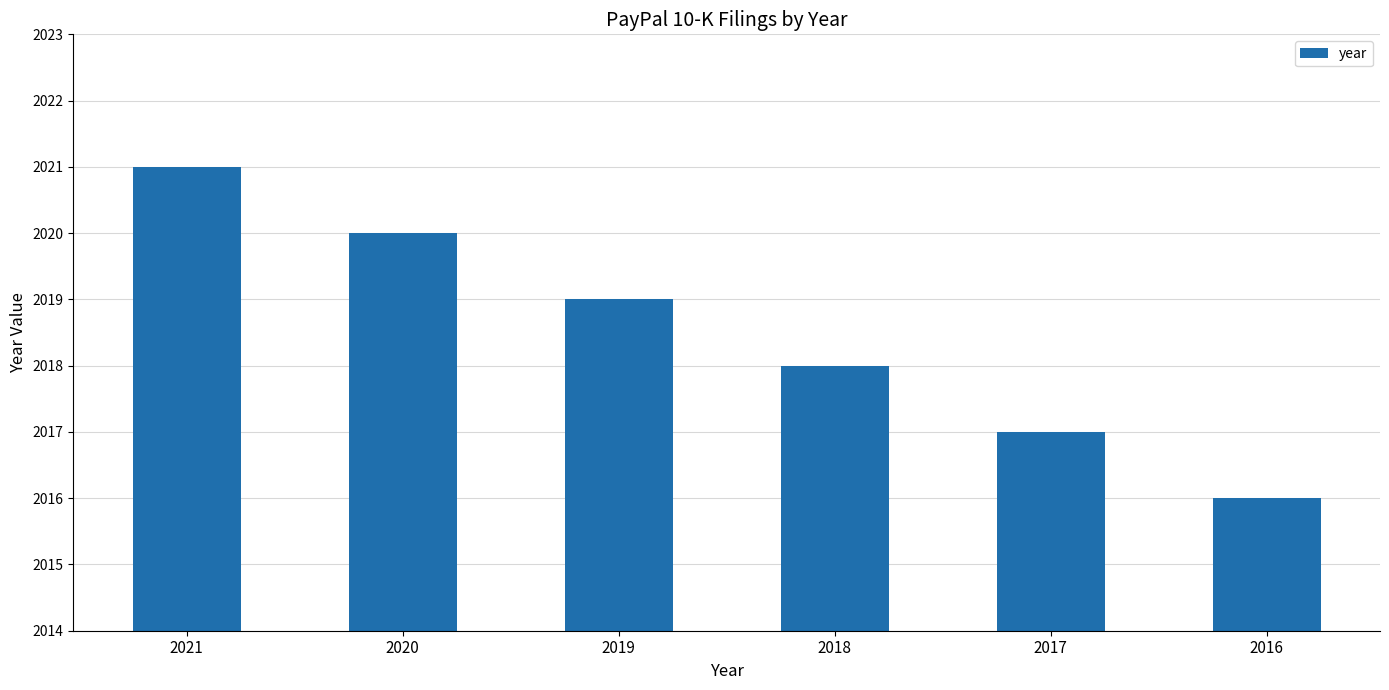

What is the sum of the values at 2017 and 2019?

4036